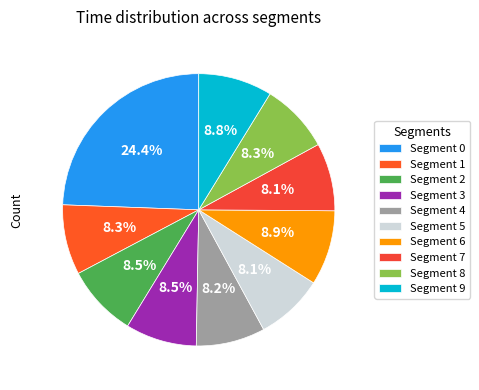

Rank the categories by value from lowest to highest.

5, 7, 4, 8, 1, 3, 2, 9, 6, 0